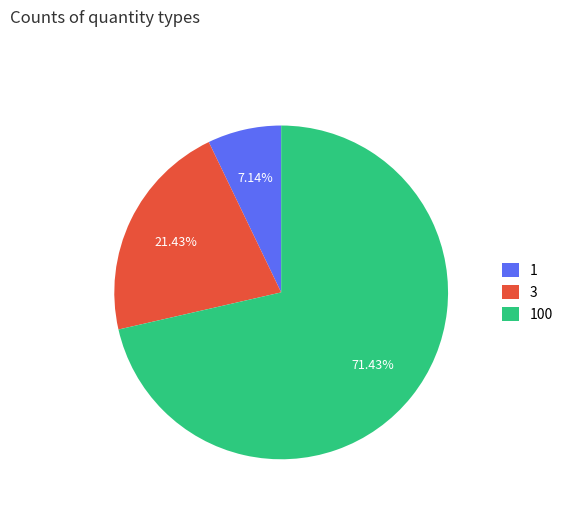

Is the sum of 3 and 1 greater than half?

No